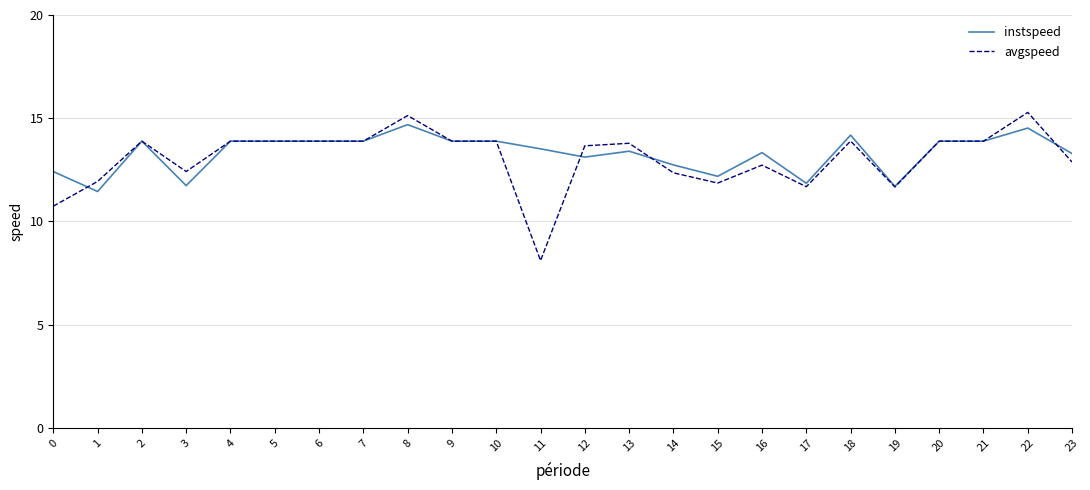

What value does the instspeed series have at 9?

13.9